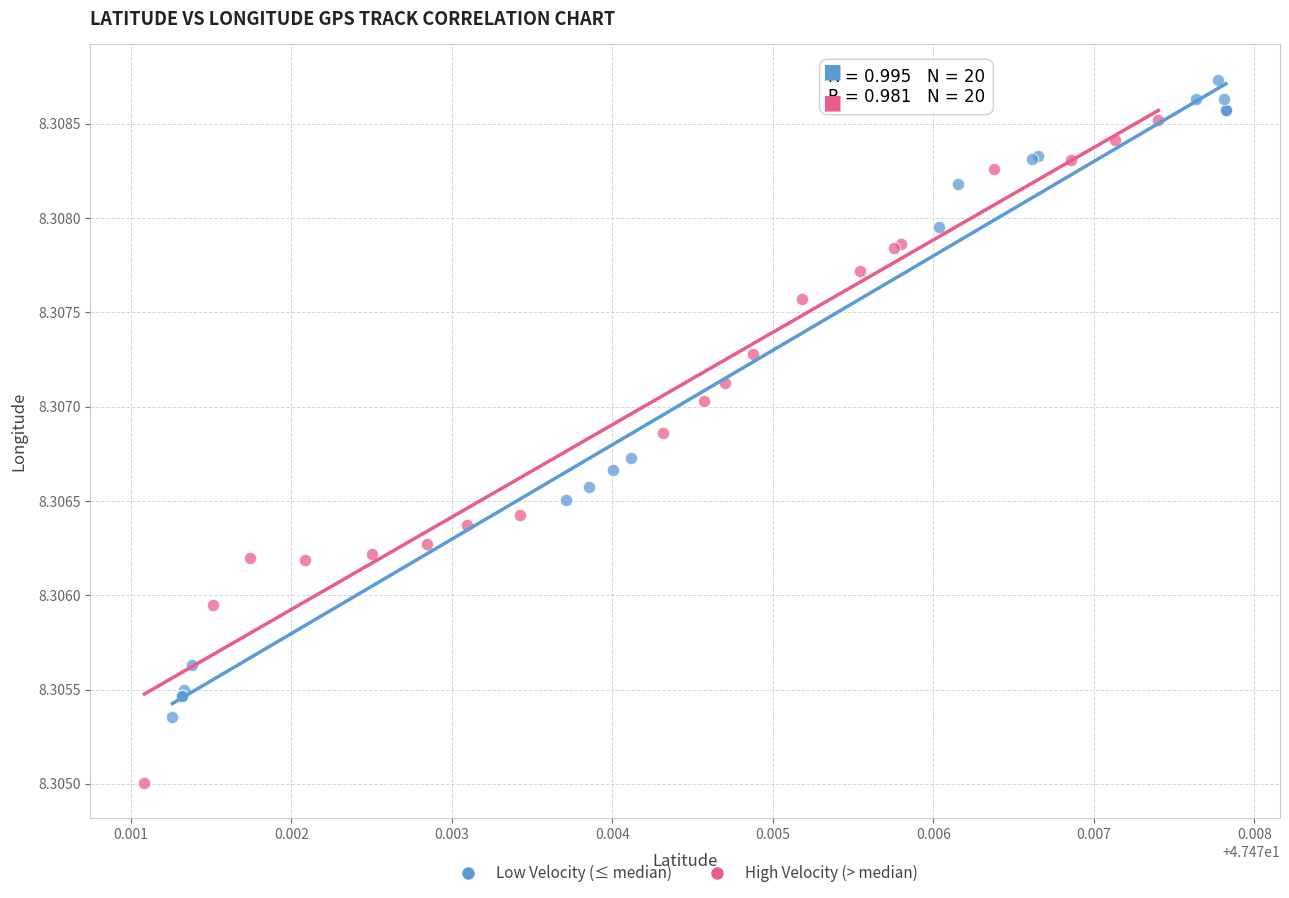

Which series contains the lowest Y value?

High Velocity (> median)